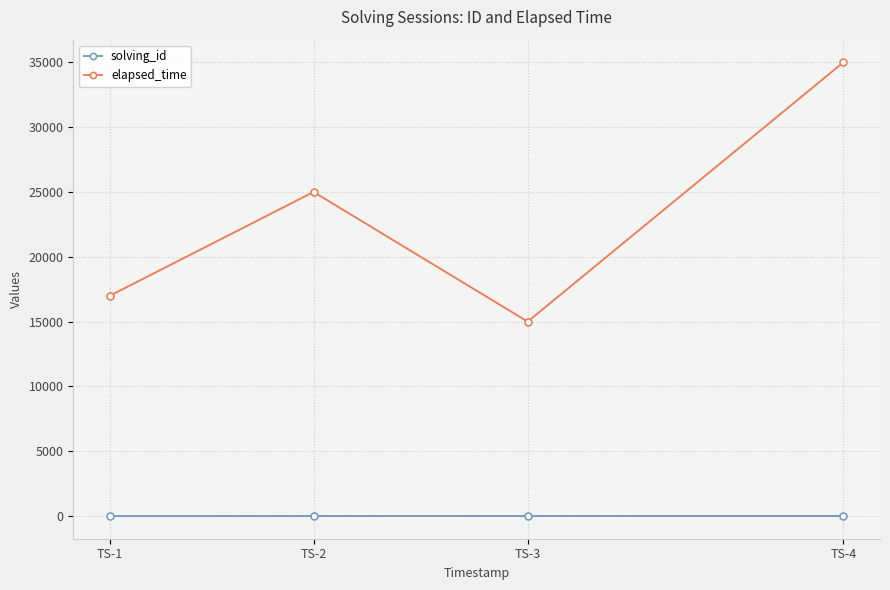

The elapsed_time series shows 39994 at TS-2. True or false?

False